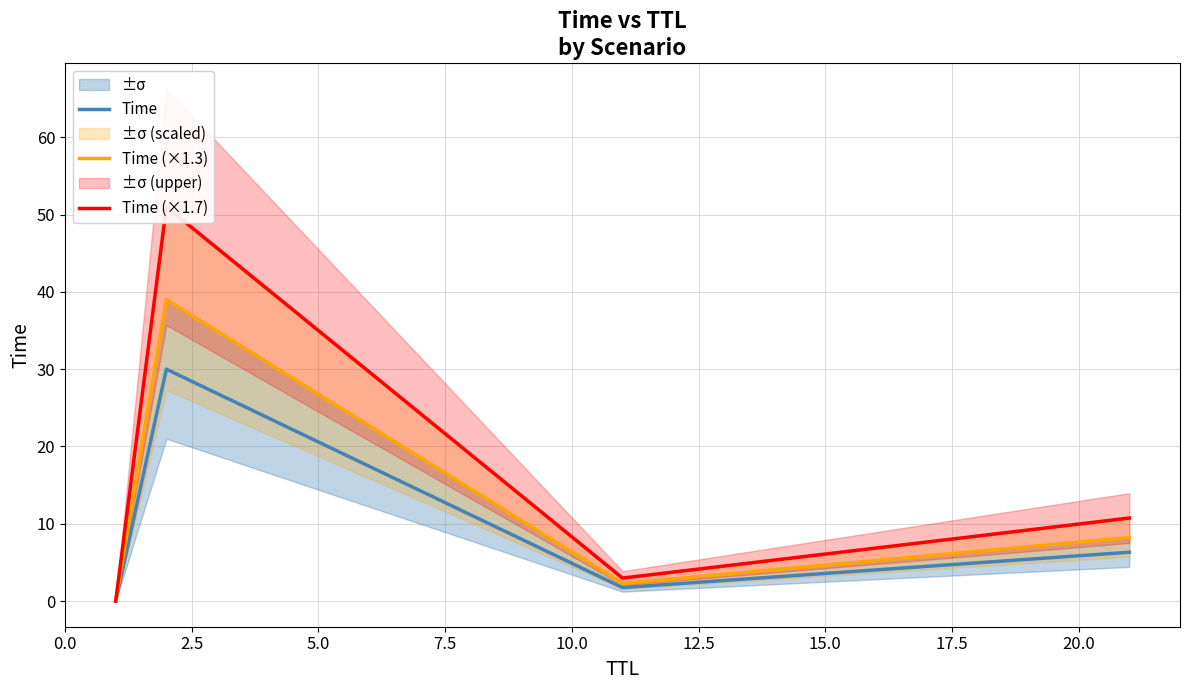

What is the highest value of the Time series?

30.0